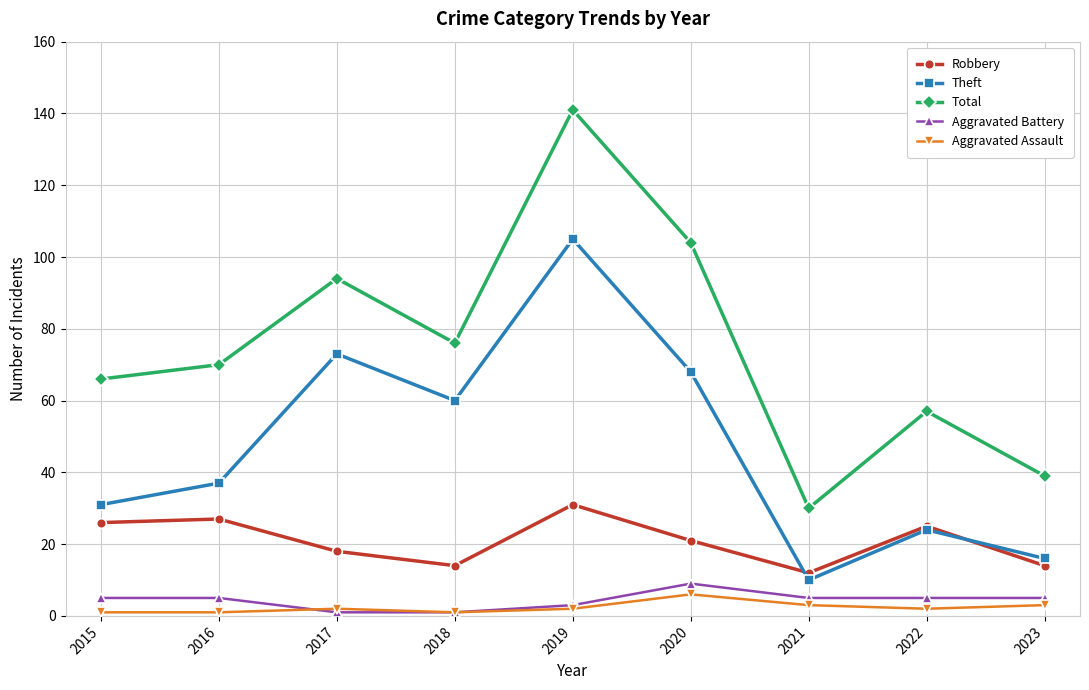

How many lines are shown in the chart?

5